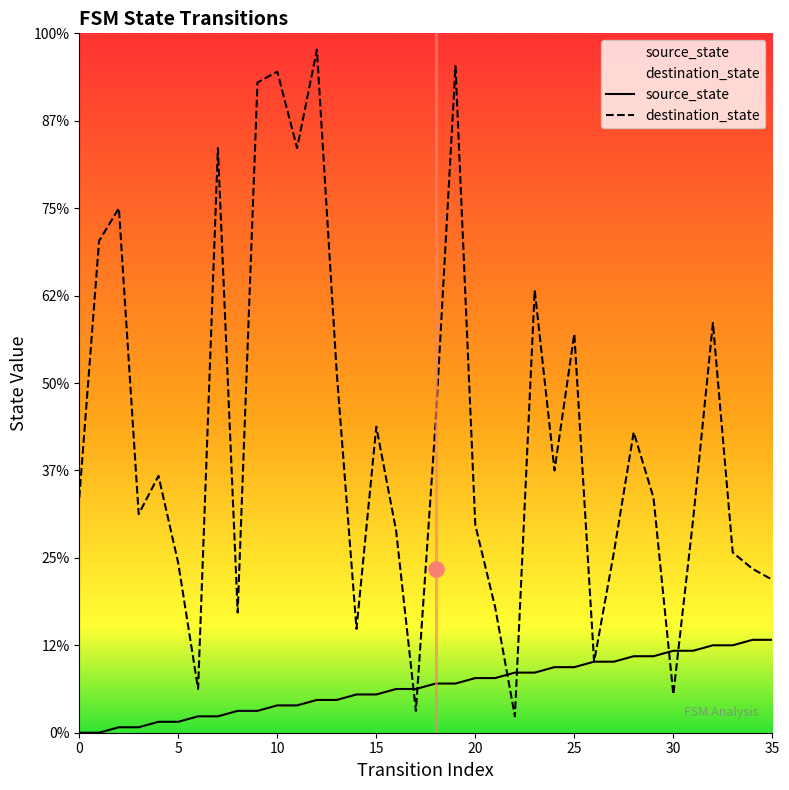

Which series has the widest spread of Y values?

destination_state